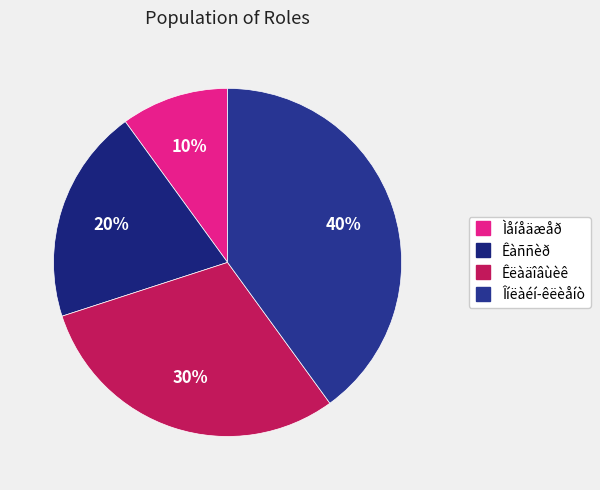

Which category has the biggest portion of the pie?

Îíëàéí-êëèåíò